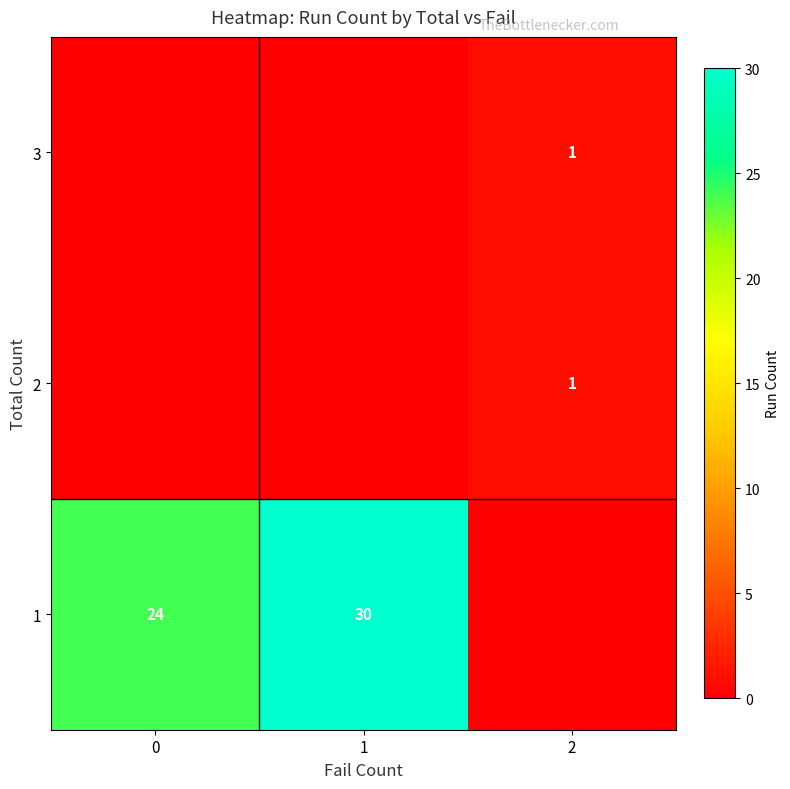

The value of 2 at 2 is 1. True or false?

True